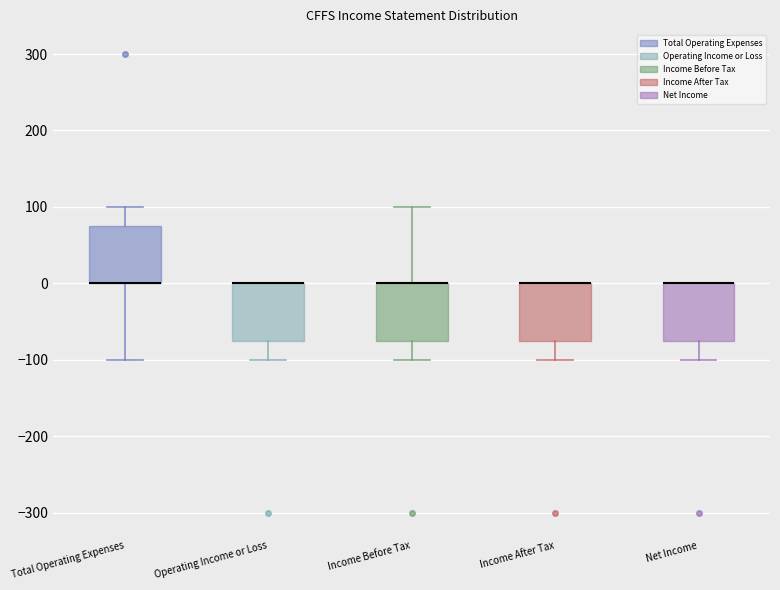

Reading left to right, transcribe this box plot: for each box, give where its median line is, the range the box spans, and where its two whiskers end, as read against the y-axis. The values are not printed on the chart, so give them approximately, as read against the axis.

Total Operating Expenses: median 0 (drawn on the box's lower edge), box 0 to 80, whiskers -100 to 100
Operating Income or Loss: median 0 (drawn on the box's upper edge), box -70 to 0, whiskers -100 to 0
Income Before Tax: median 0 (drawn on the box's upper edge), box -70 to 0, whiskers -100 to 100
Income After Tax: median 0 (drawn on the box's upper edge), box -70 to 0, whiskers -100 to 0
Net Income: median 0 (drawn on the box's upper edge), box -70 to 0, whiskers -100 to 0